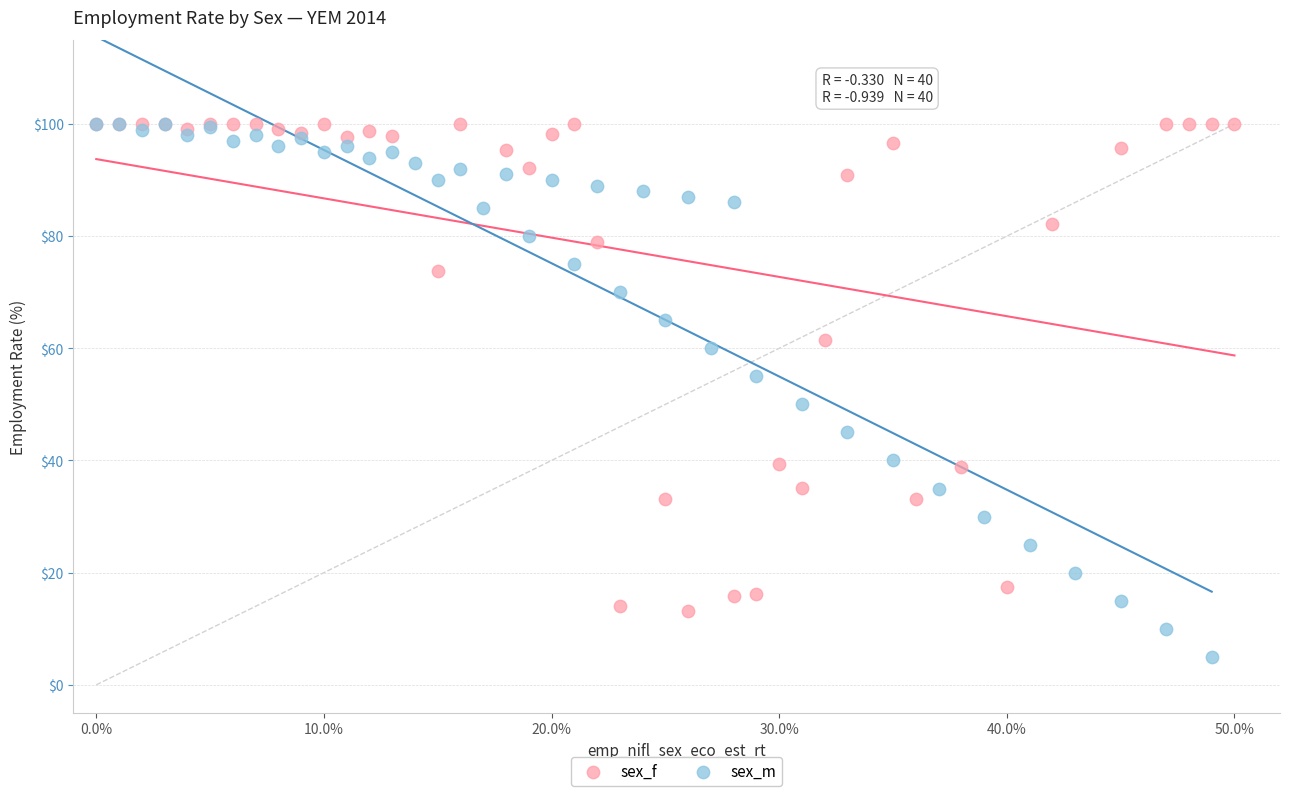

What are all the series names shown in the legend?

sex_f, sex_m